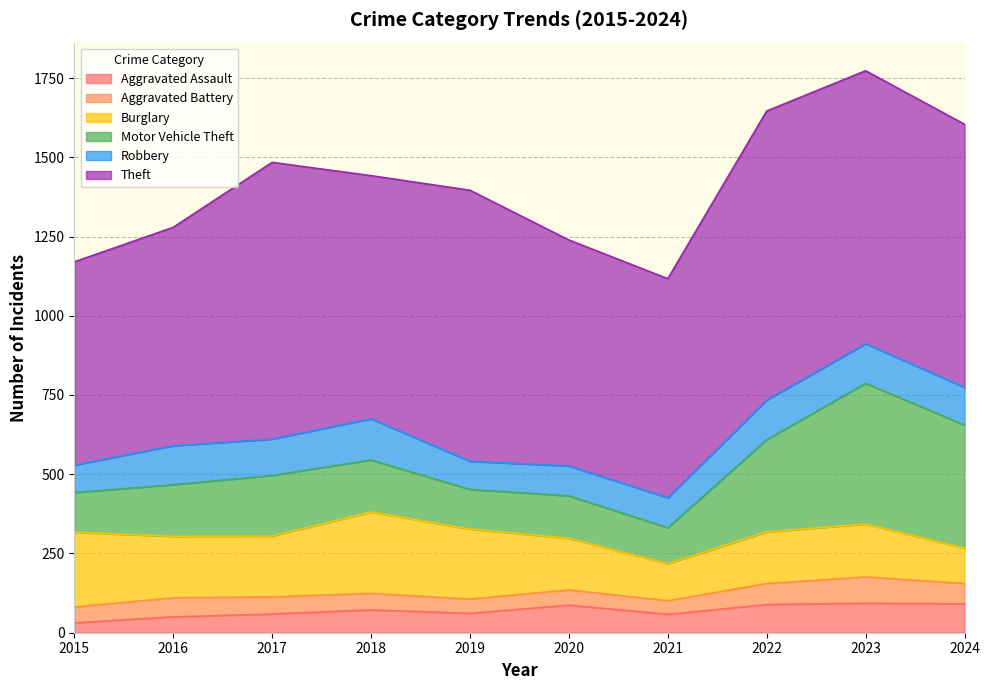

Between 2019 and 2024, which is larger?

2024